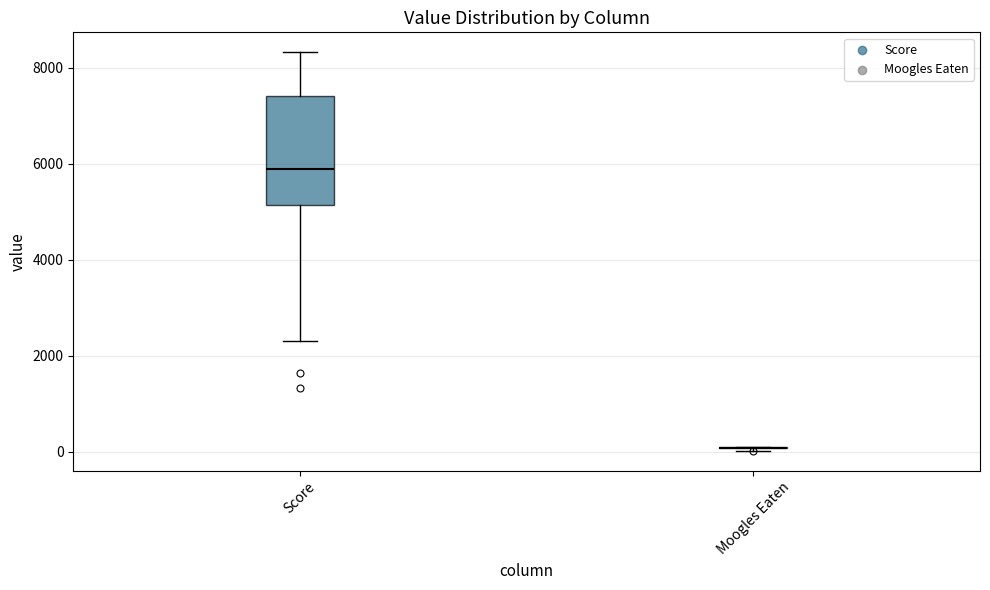

Reading left to right, transcribe this box plot: for each box, give where its median line is, the range the box spans, and where its two whiskers end, as read against the y-axis. The values are not printed on the chart, so give them approximately, as read against the axis.

Score: median 5800, box 5200 to 7400, whiskers 2400 to 8400
Moogles Eaten: box collapsed to a line at 0, whiskers 0 to 0